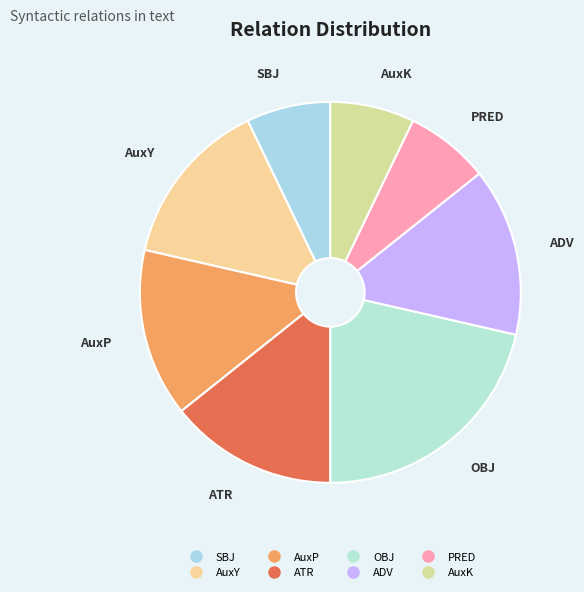

True or false: ATR accounts for 3% of the total.

False